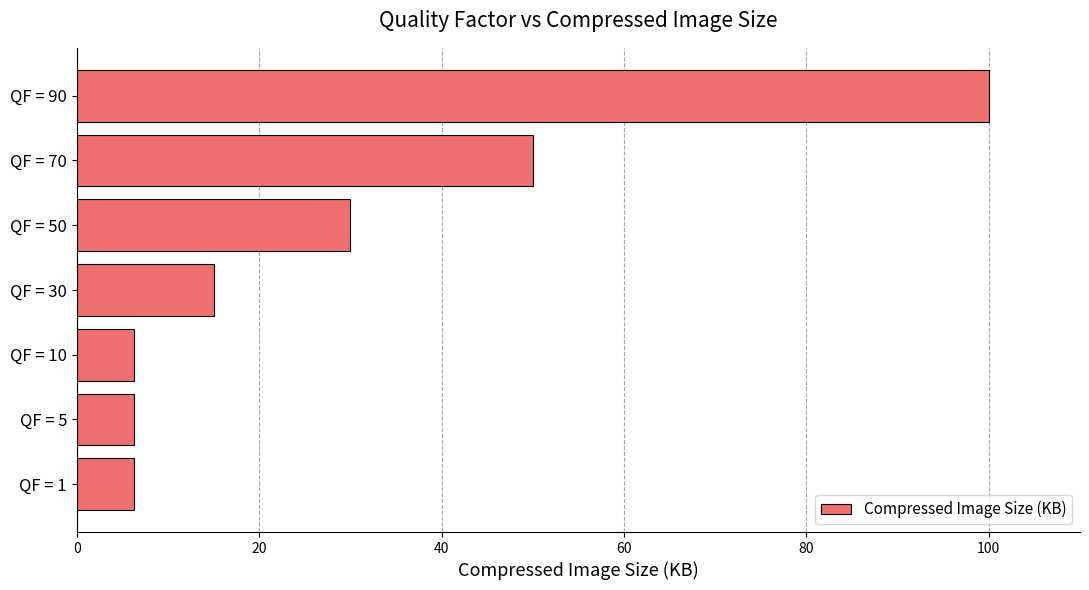

True or false: the data shows 29.9 at QF = 70.

False